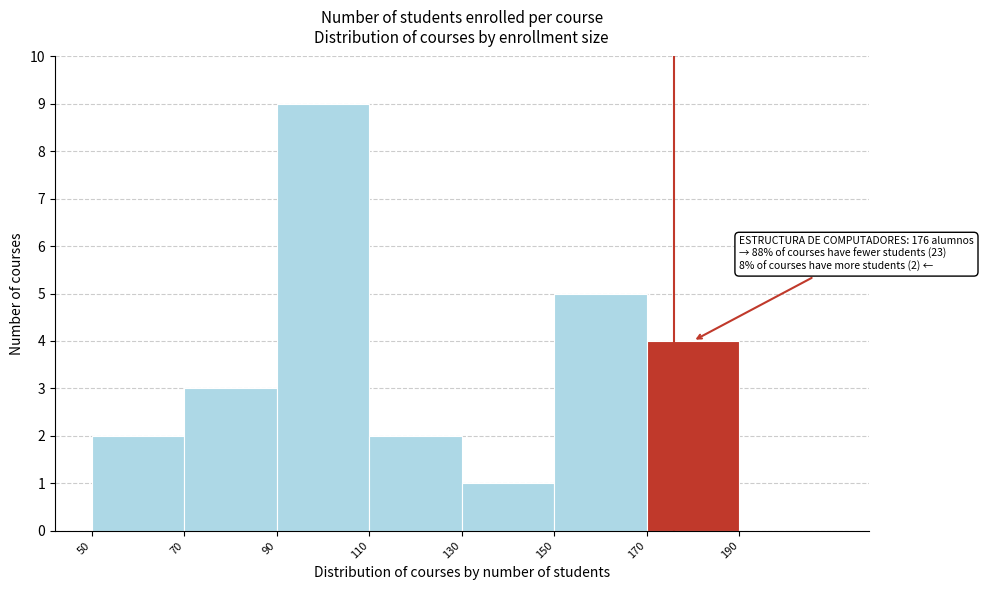

Which range on the x-axis has the tallest bar?

90 to 110